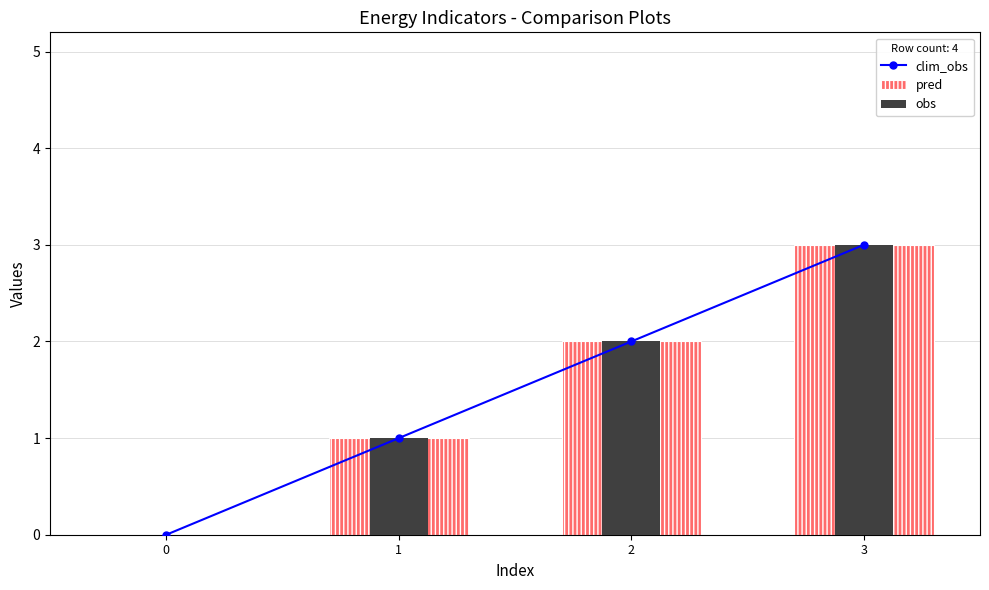

What is the difference between the maximum and second lowest values in the clim_obs series?

2